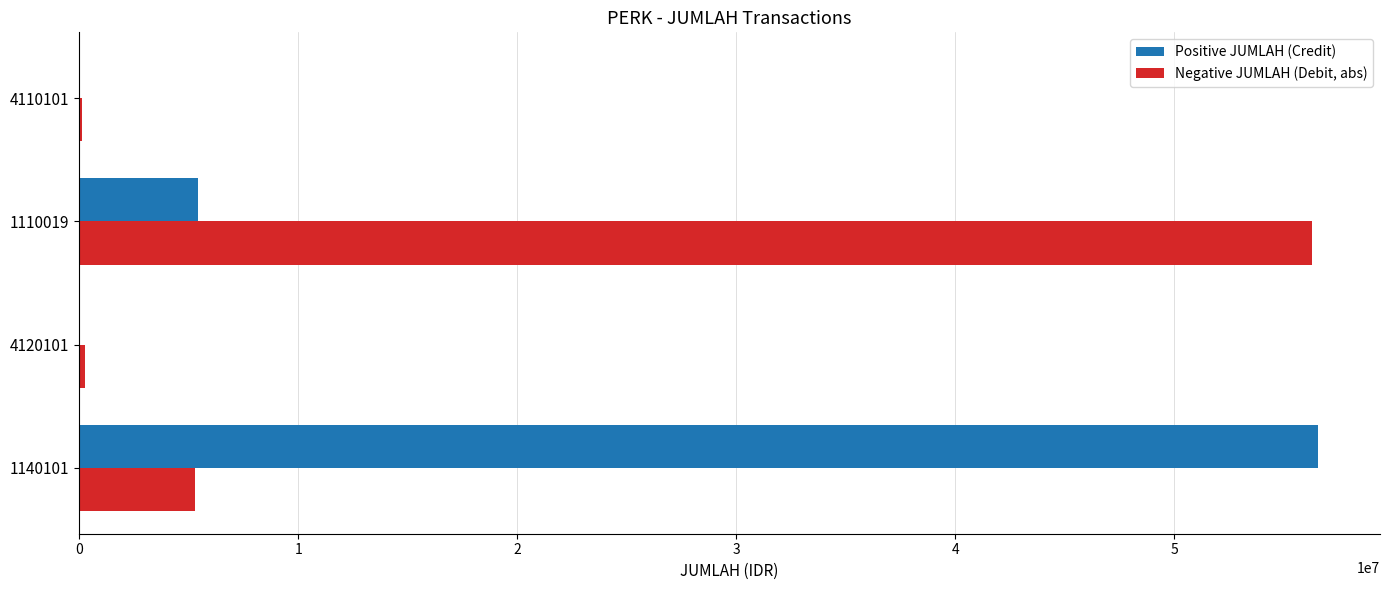

True or false: Positive JUMLAH (Credit) has a value of 0 at 4120101.

True